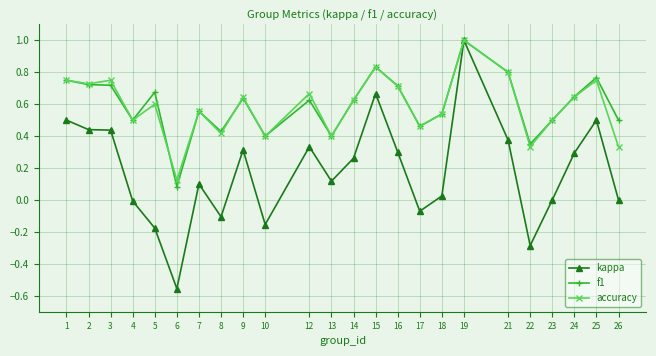

At which category is the sum across all series the highest?

19